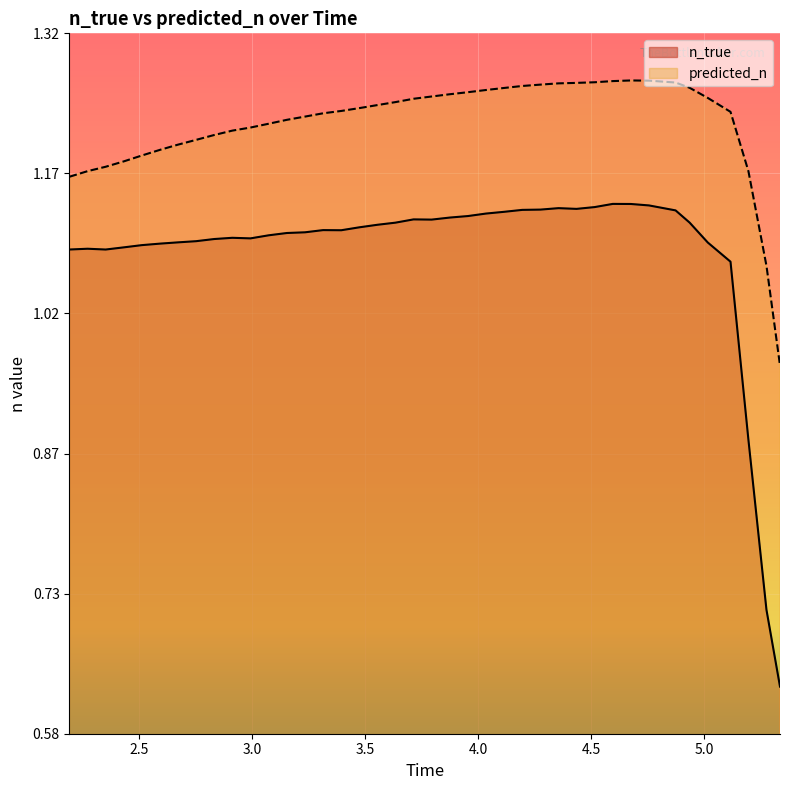

Which series has the largest range (max minus min)?

n_true